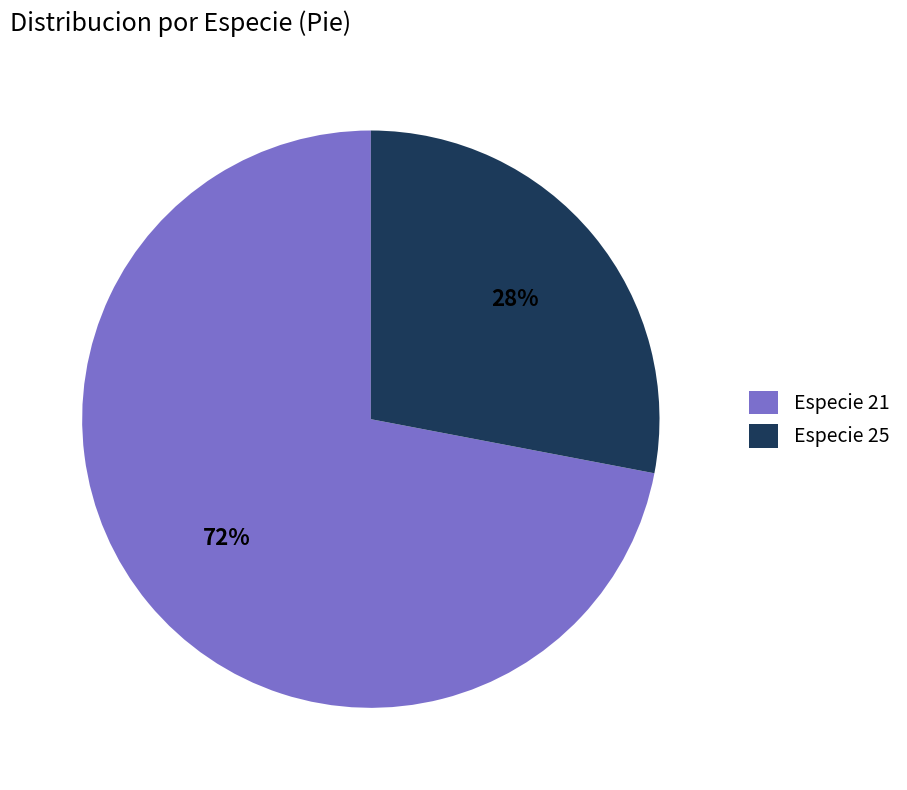

Which category has the smallest portion of the pie?

Especie 25